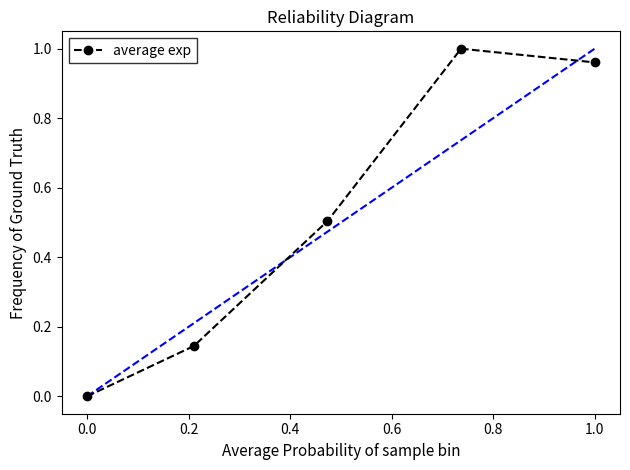

How many points are higher than both their immediate neighbors (excluding endpoints)?

1